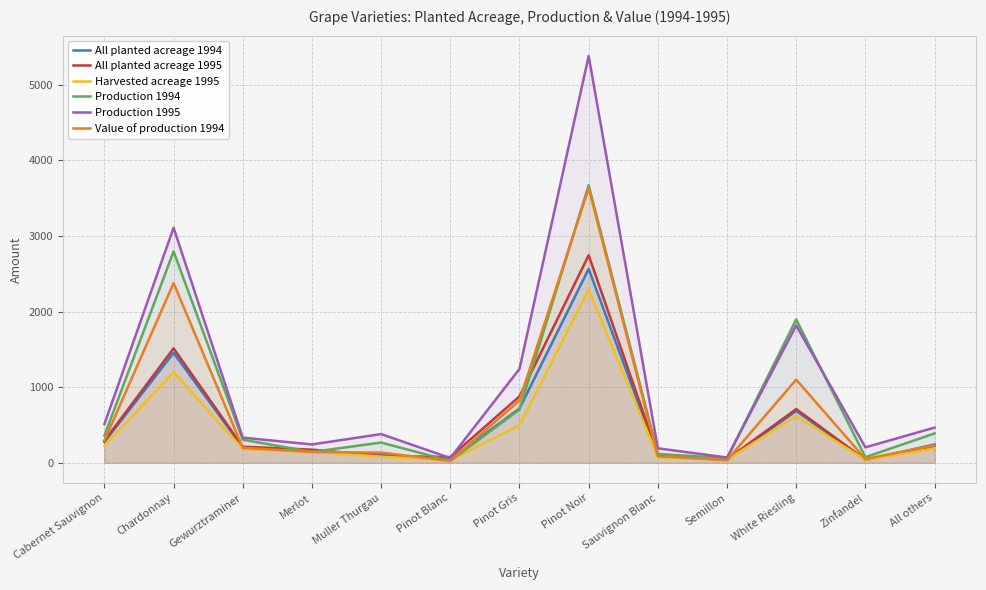

What is the difference between the maximum and minimum values in the Value of production 1994 series?

3608